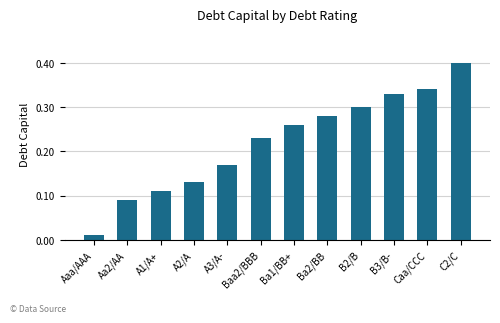

What is the sum of the values at Baa2/BBB and Ba2/BB?

0.5